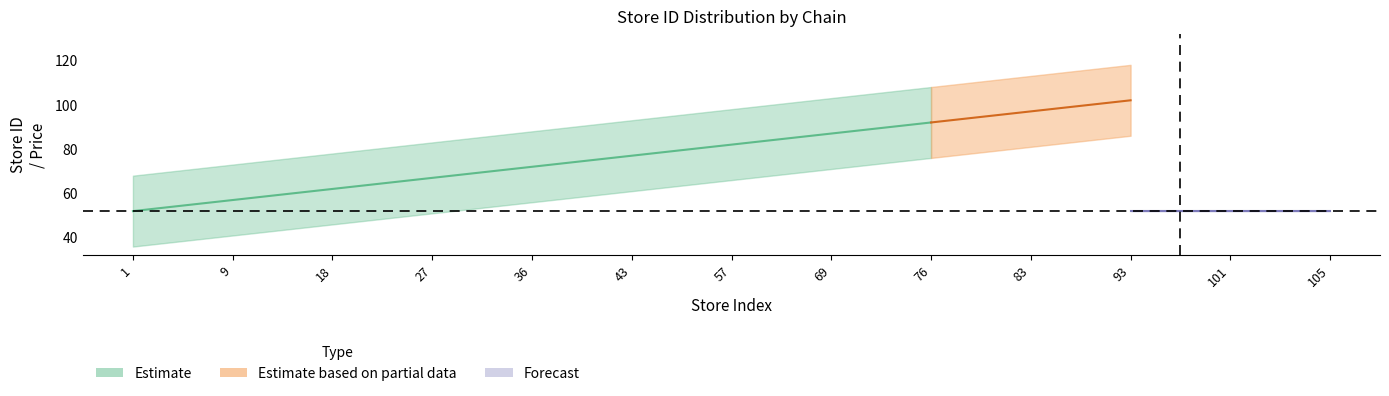

True or false: price_lower and store_id_center intersect in this chart.

False